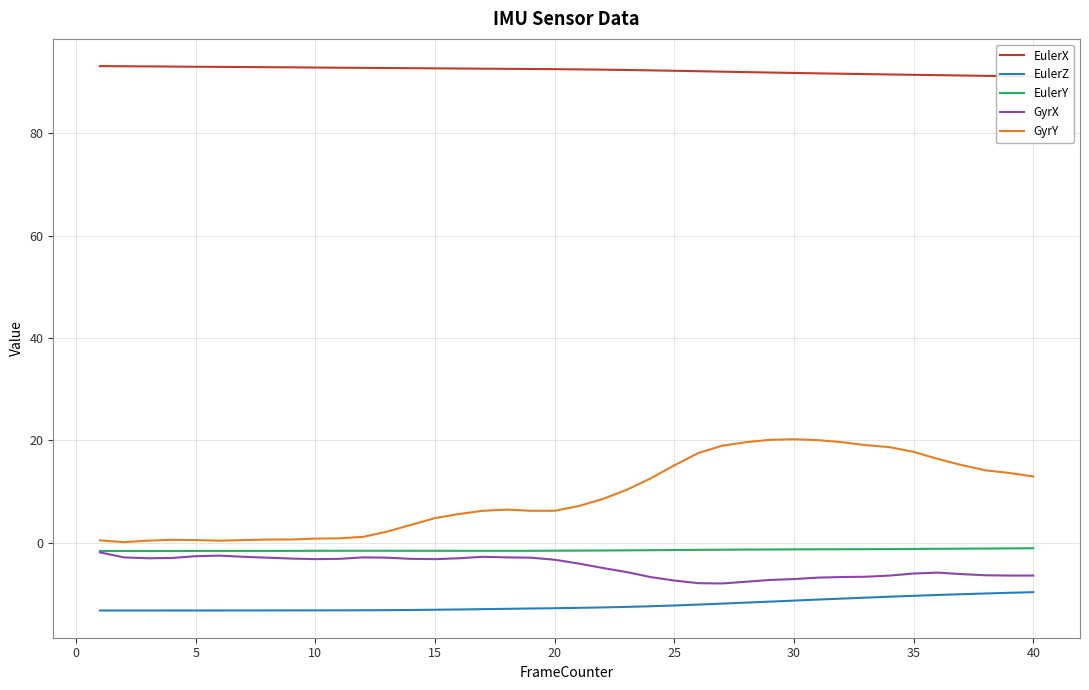

True or false: EulerX and GyrY cross at least once.

False